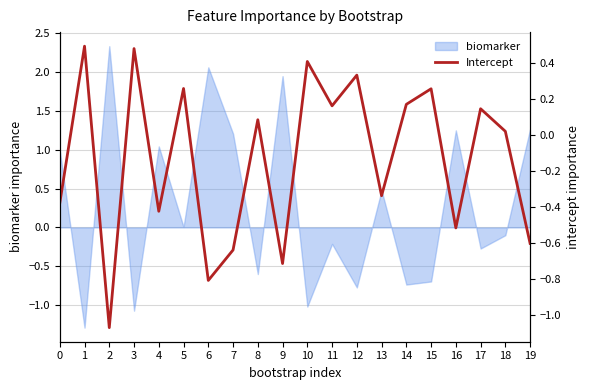

What is the minimum value shown in the chart?

-1.1